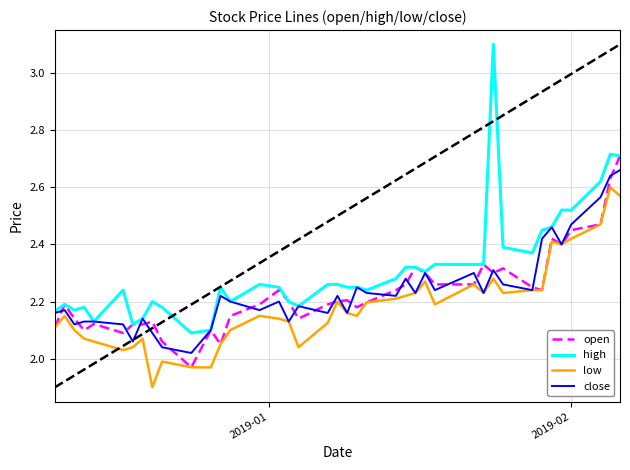

What is the maximum value shown in the chart?

3.1